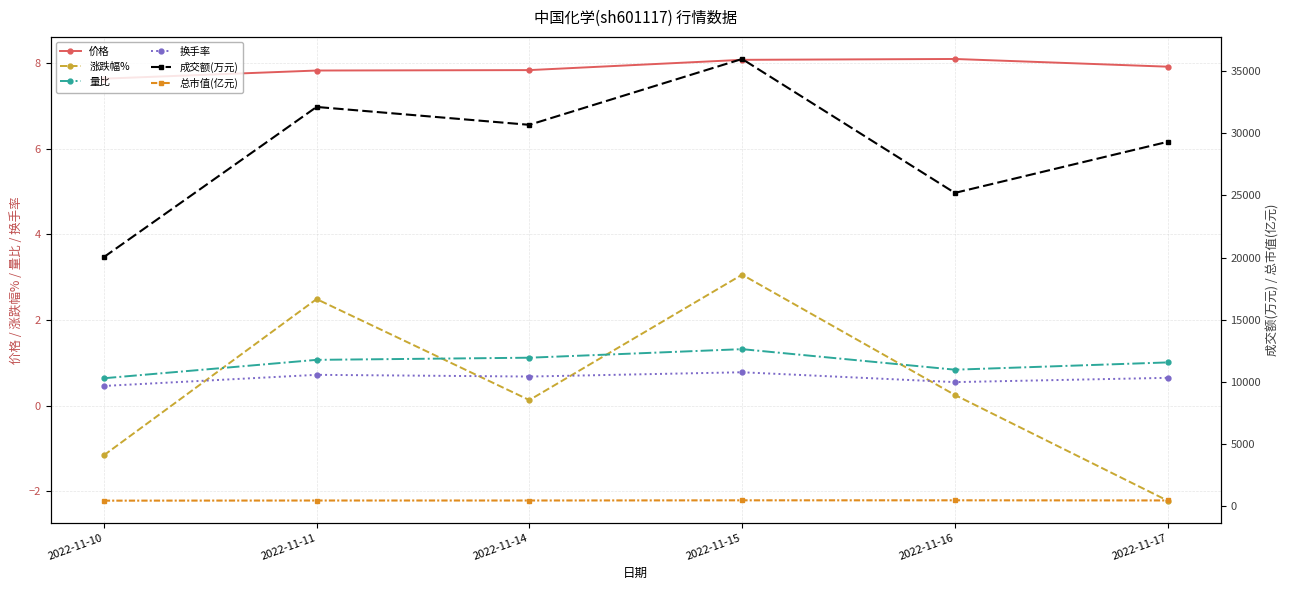

What is the sum of all 总市值(亿元) values?

2896.5